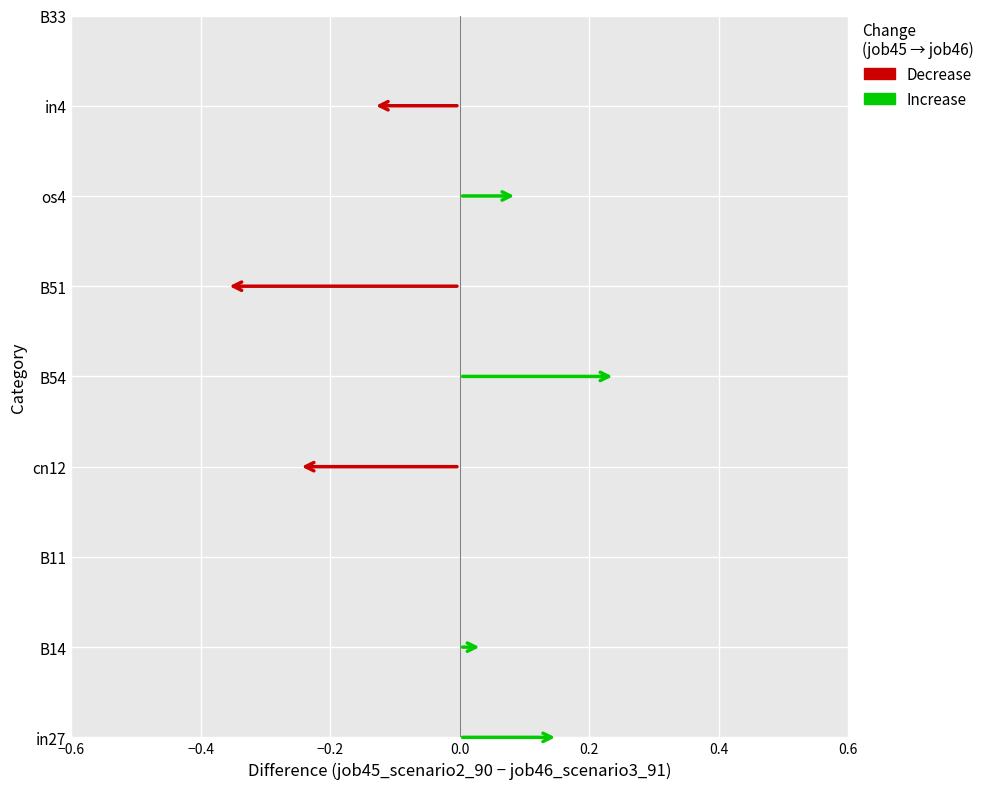

Rank the series by their average value, from highest to lowest.

job46_scenario3_91, job45_scenario2_90